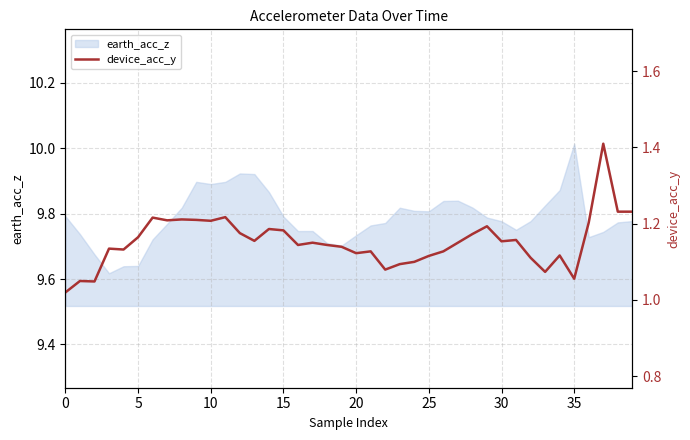

How many points are higher than both their immediate neighbors (excluding endpoints)?

12